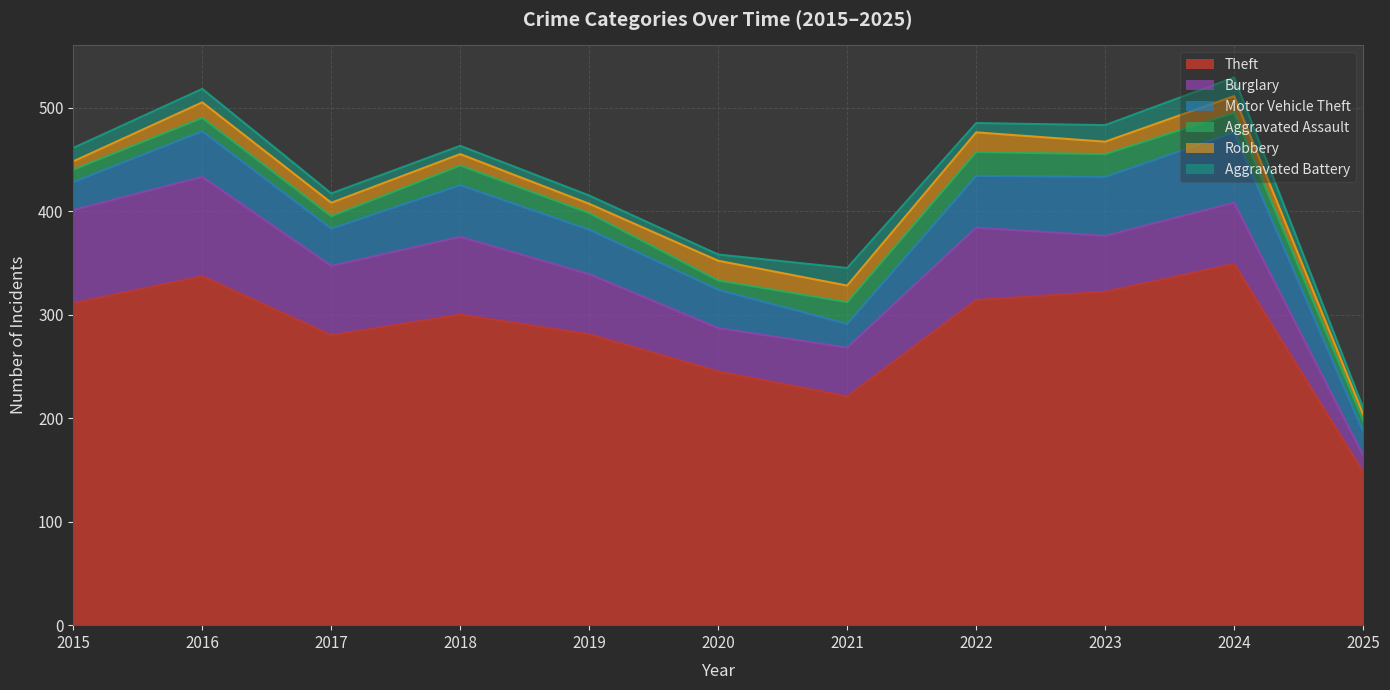

What is the smallest value displayed?

6